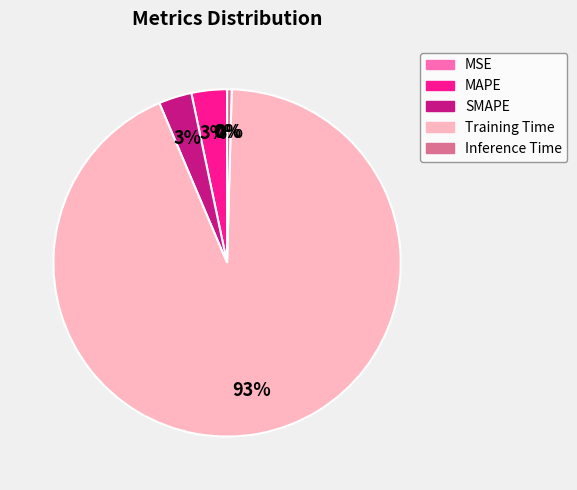

Is MAPE the majority of the pie?

No